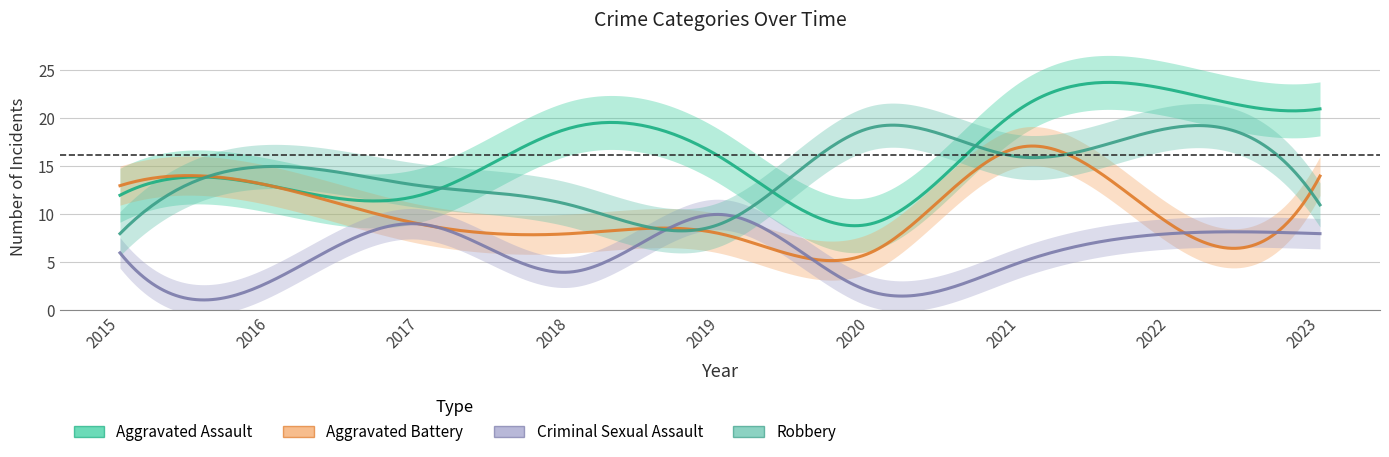

What is the value of the Criminal Sexual Assault point at the 9th from the left?

8